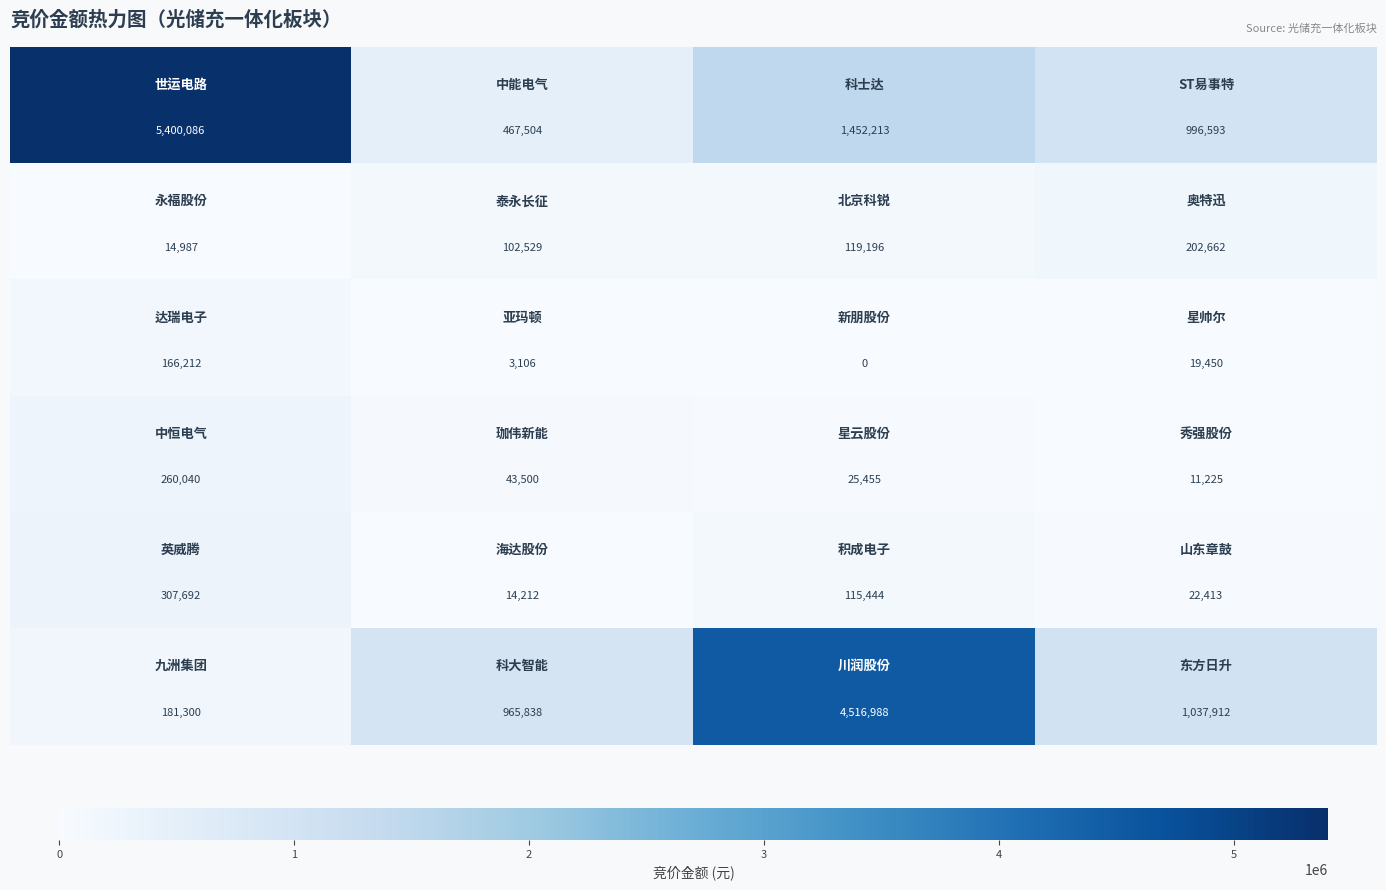

What is the greatest value displayed?

5400086